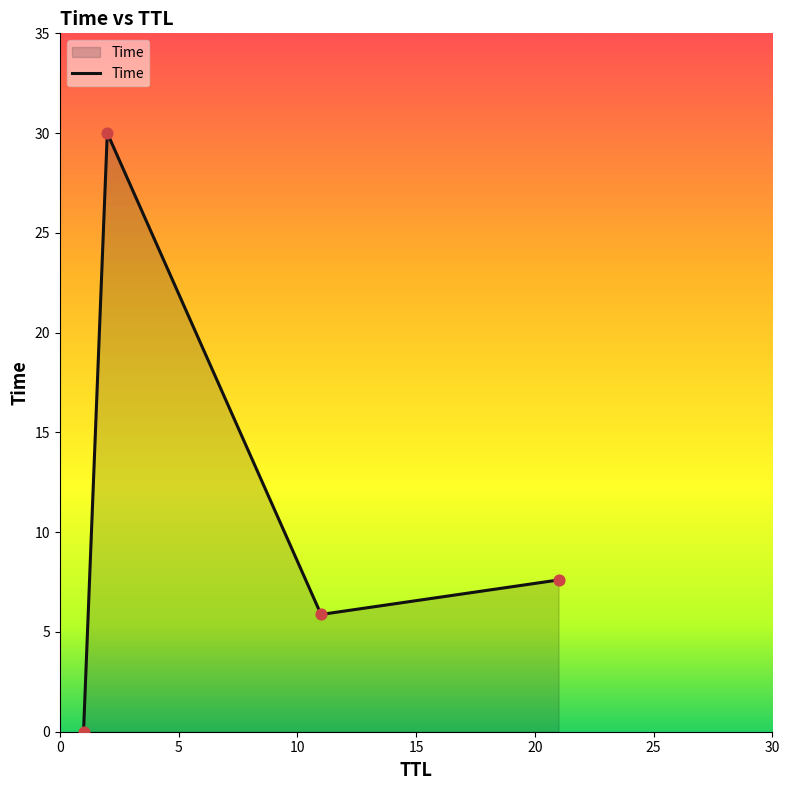

What is the difference between the maximum and minimum values?

30.0